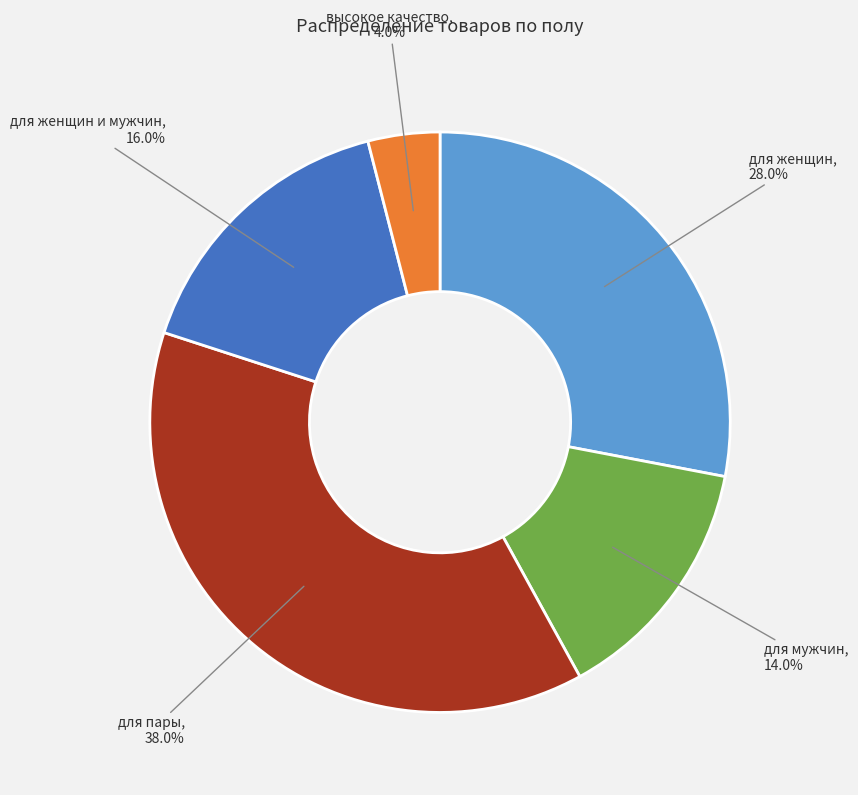

How many slices are in this pie chart?

5